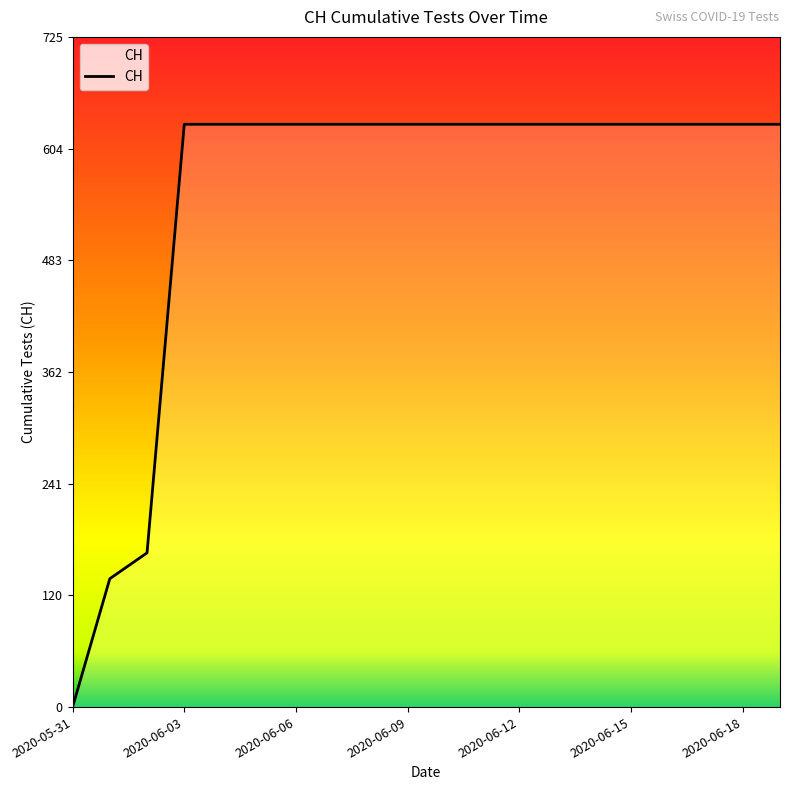

What is the greatest value displayed?

631